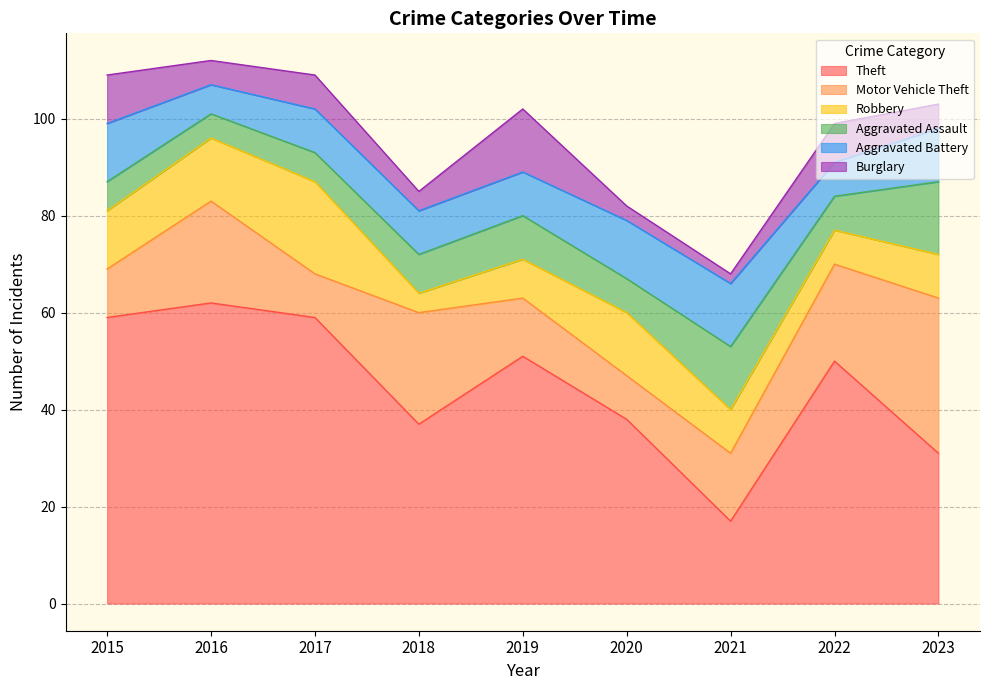

Reading left to right, what are all the values shown in this chart?

Theft: 2015=59	2016=62	2017=59	2018=37	2019=51	2020=38	2021=17	2022=50	2023=31
Motor Vehicle Theft: 2015=10	2016=21	2017=9	2018=23	2019=12	2020=9	2021=14	2022=20	2023=32
Robbery: 2015=12	2016=13	2017=19	2018=4	2019=8	2020=13	2021=9	2022=7	2023=9
Aggravated Assault: 2015=6	2016=5	2017=6	2018=8	2019=9	2020=7	2021=13	2022=7	2023=15
Aggravated Battery: 2015=12	2016=6	2017=9	2018=9	2019=9	2020=12	2021=13	2022=7	2023=11
Burglary: 2015=10	2016=5	2017=7	2018=4	2019=13	2020=3	2021=2	2022=8	2023=5